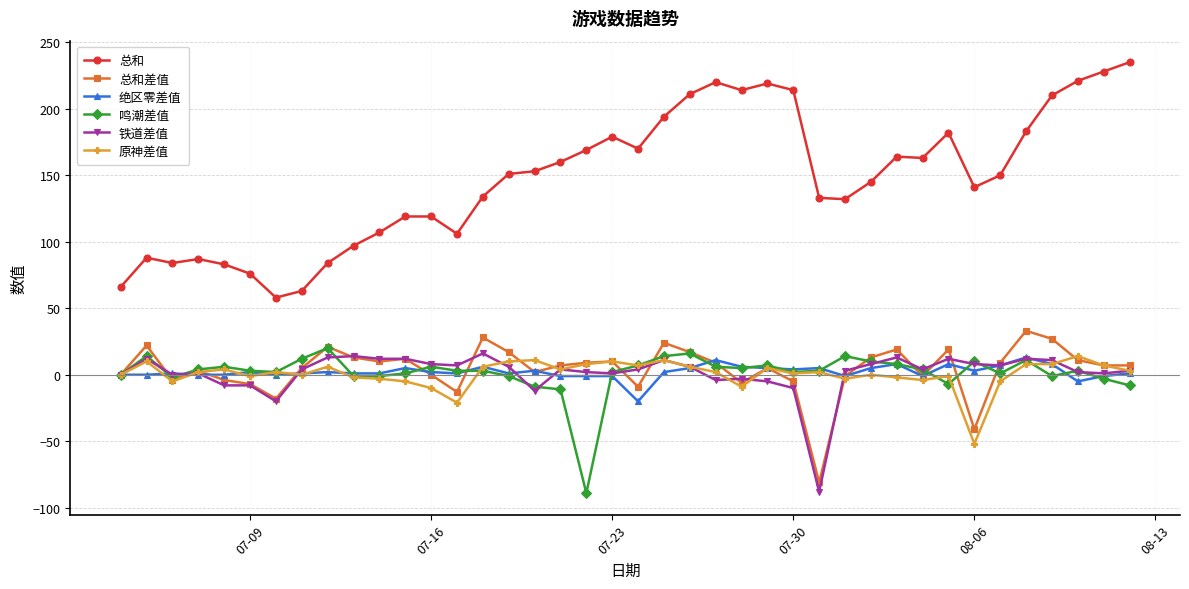

What is the lowest value of the 总和 series?

58